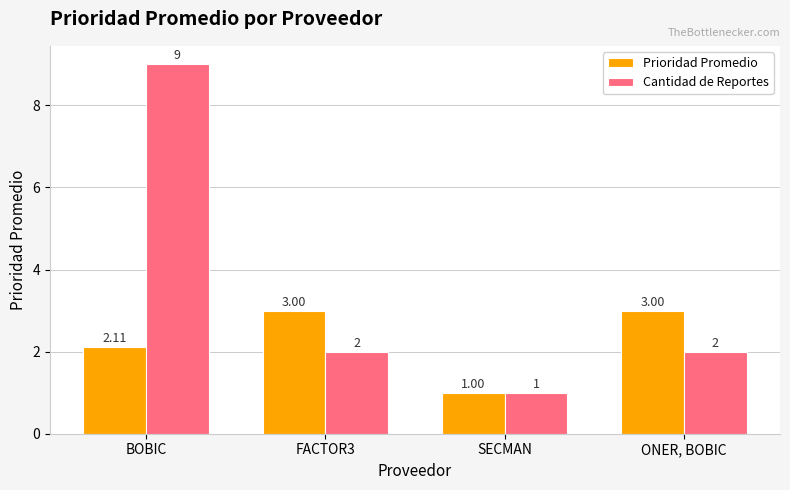

What position from the left is BOBIC?

1